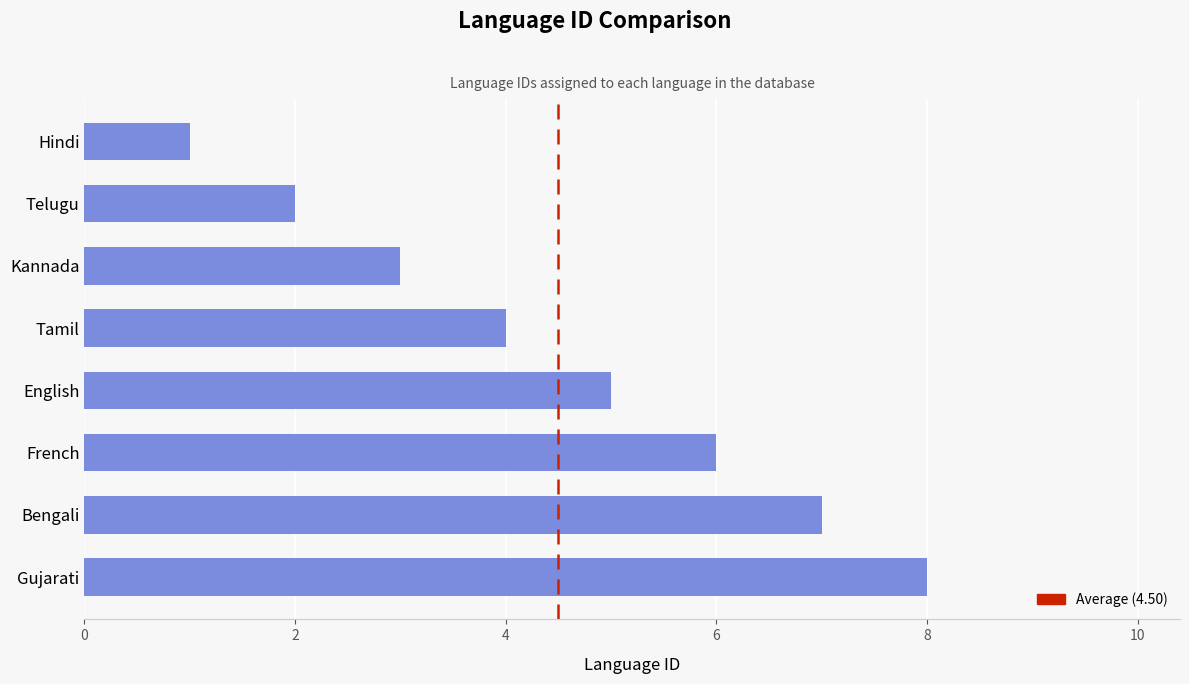

How many series are shown in this chart?

1